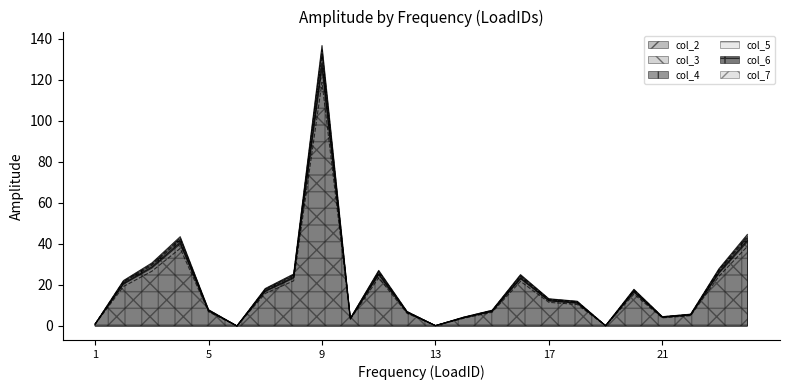

At which category does the chart reach its minimum across all series?

6